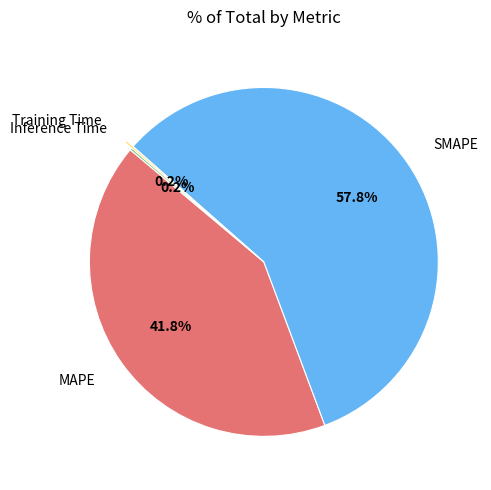

Combined, do SMAPE and MAPE account for over 50%?

Yes